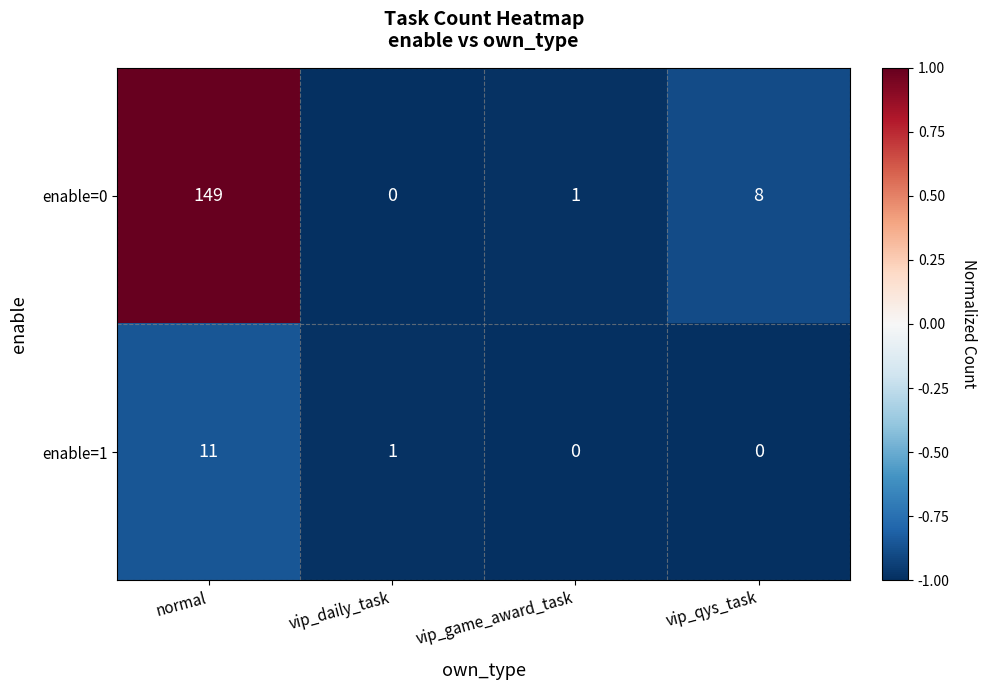

At which label does enable=0 first exceed 8?

normal